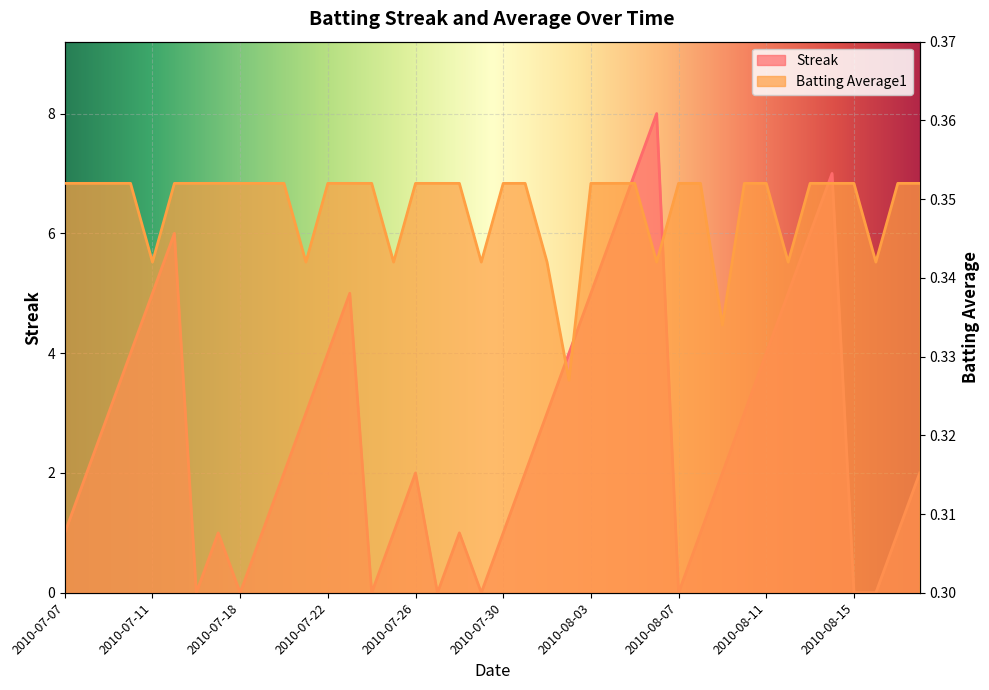

Where is the first local minimum for Streak?

2010-07-16